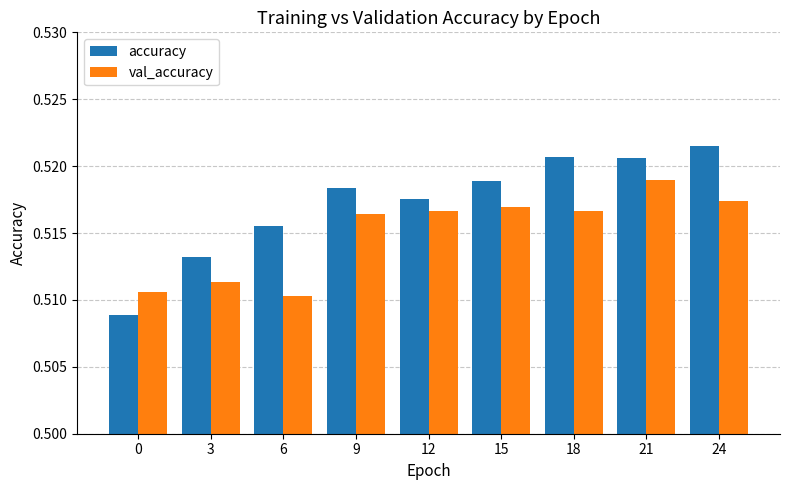

Is it true that val_accuracy equals 0.9 at 15?

False